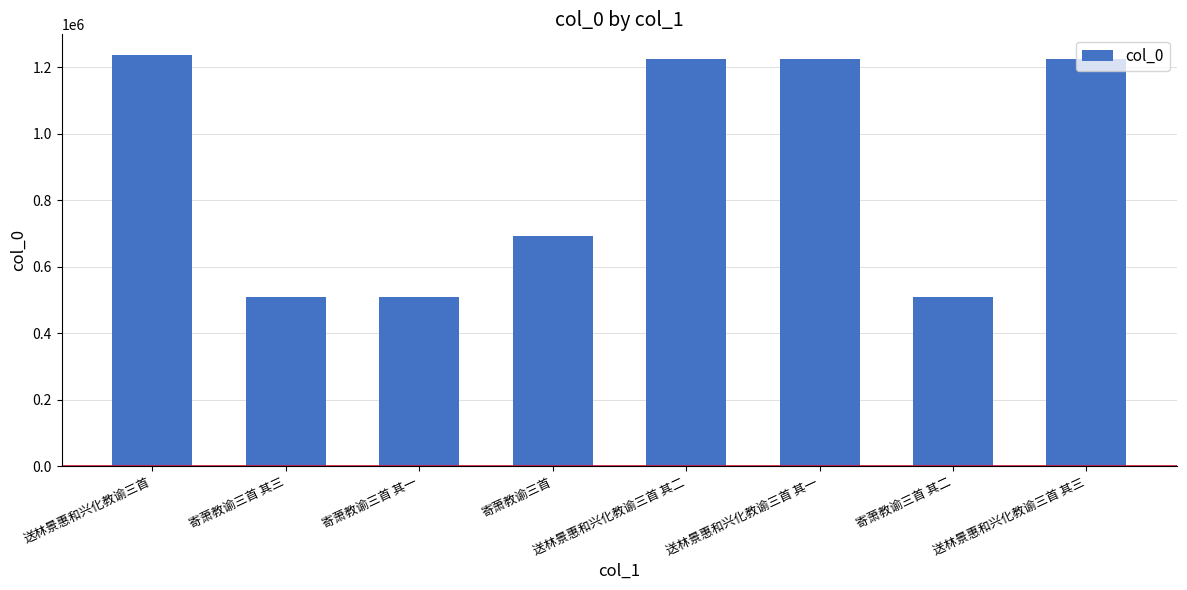

Where is the data nearest to the value 872258?

寄萧教谕三首